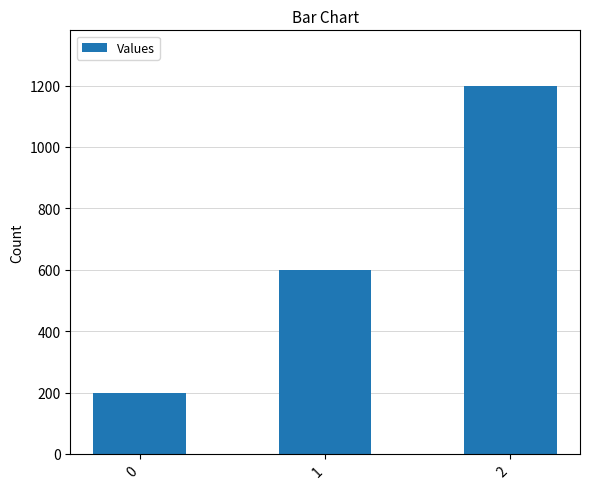

What is the value of the 1st bar from the left?

200